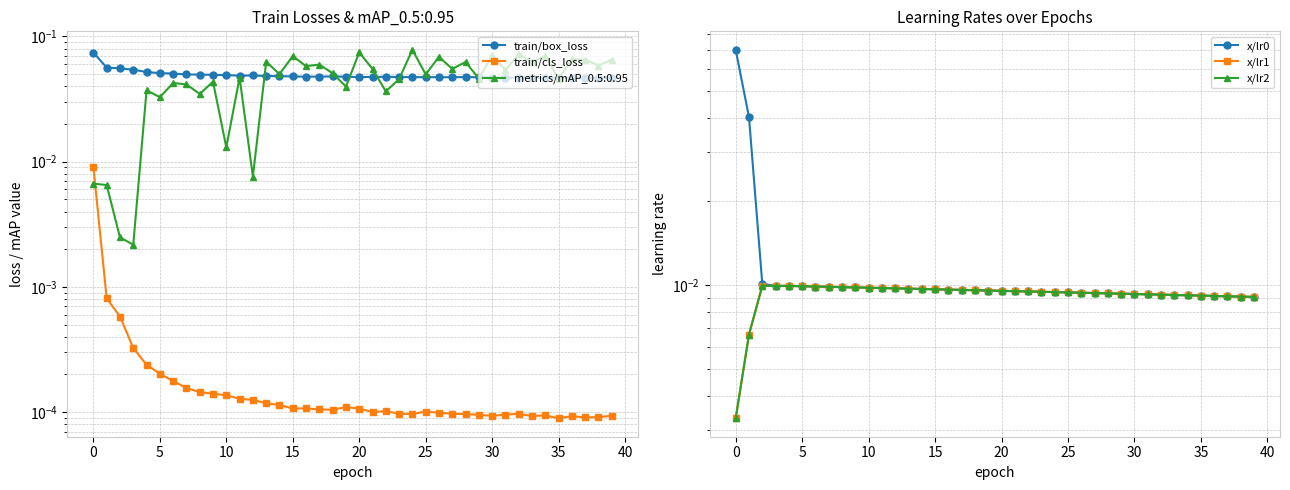

Where is train/cls_loss nearest to the value 0?

35